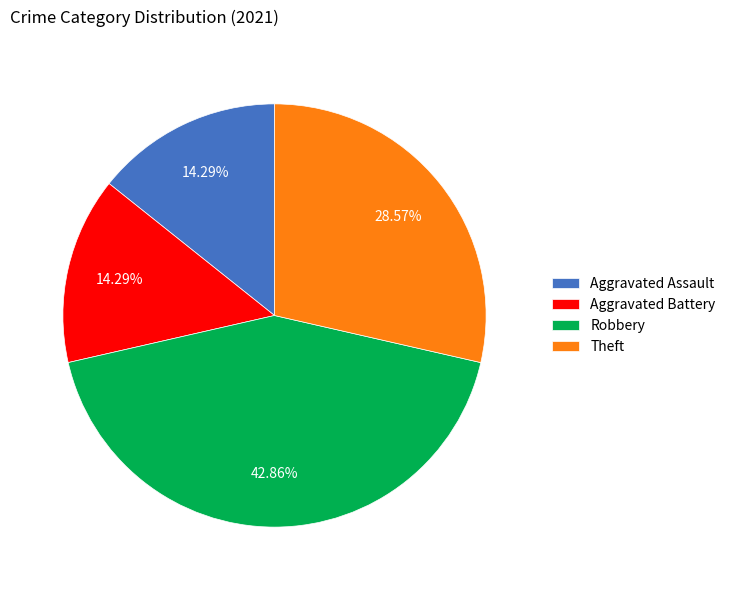

Does Aggravated Assault represent more than half of the total?

No